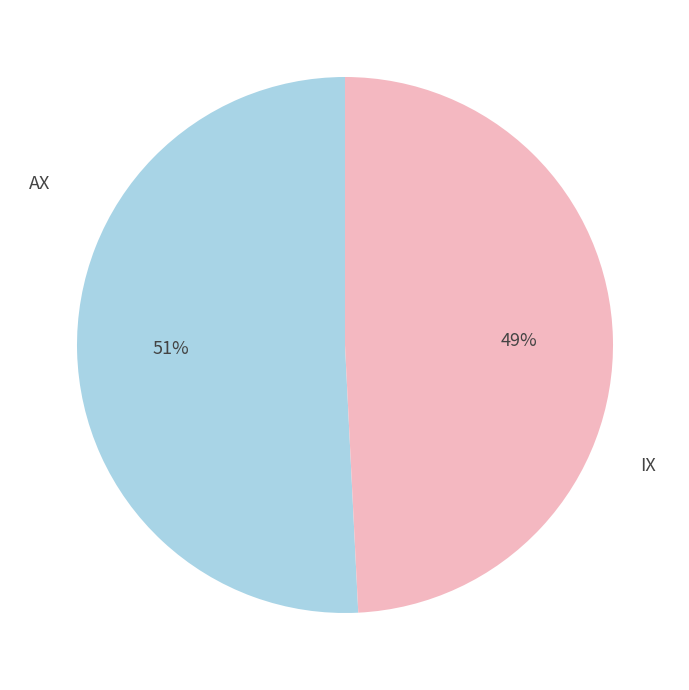

Does any single category account for the majority?

Yes